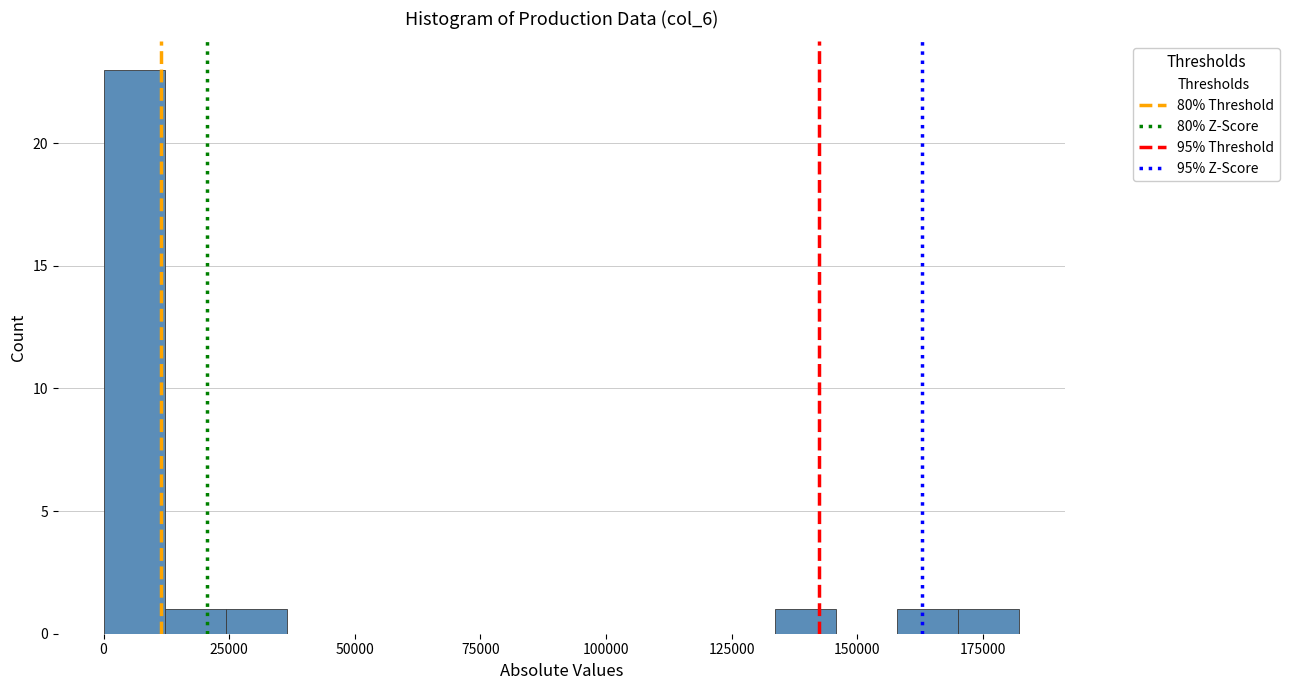

Around what value on the x-axis is the tallest bar? Give the approximate position of its centre, as read against the axis.

5000